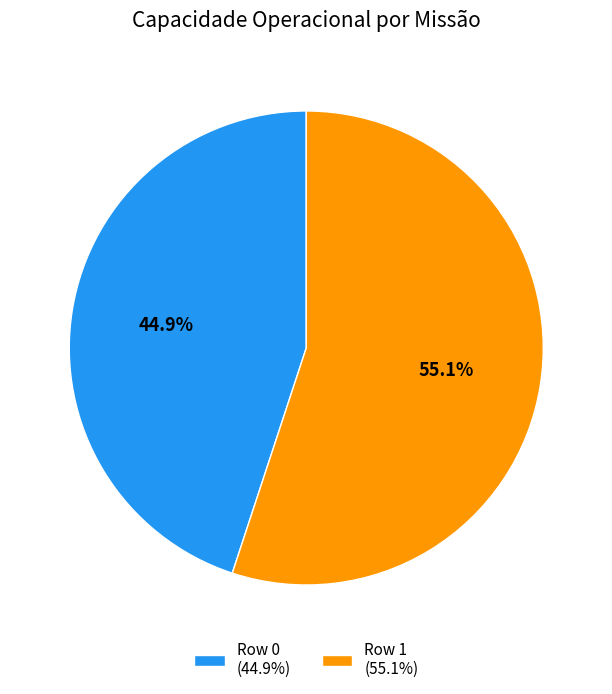

Does Row 1 represent more than half of the total?

Yes